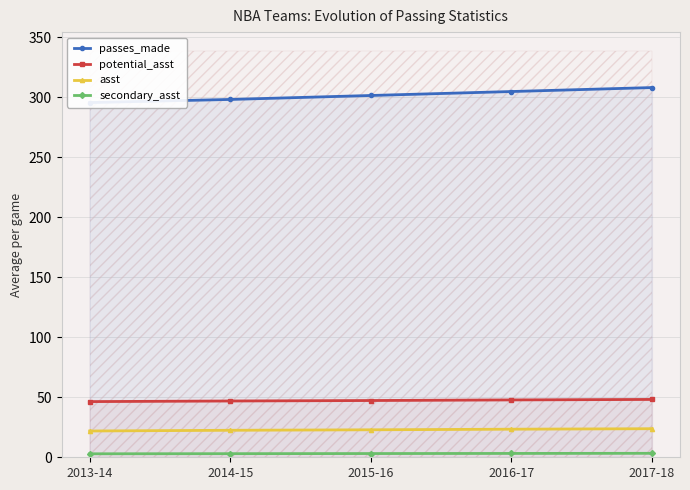

Is the value of passes_made at 2017-18 greater than the value of secondary_asst at 2016-17?

Yes